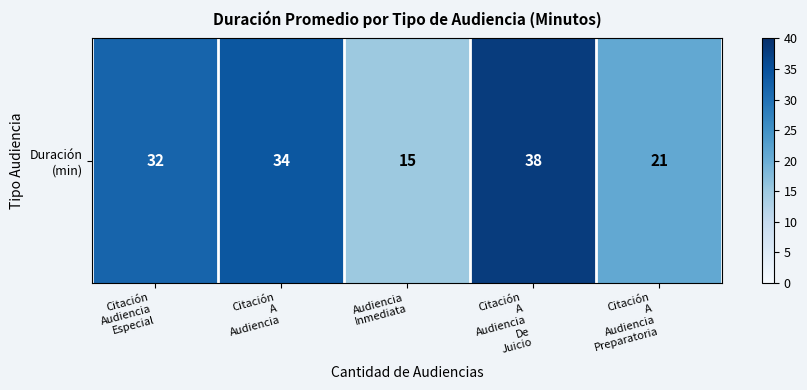

What is the sum of the values at Audiencia
Inmediata and Citación
A
Audiencia
De
Juicio?

53